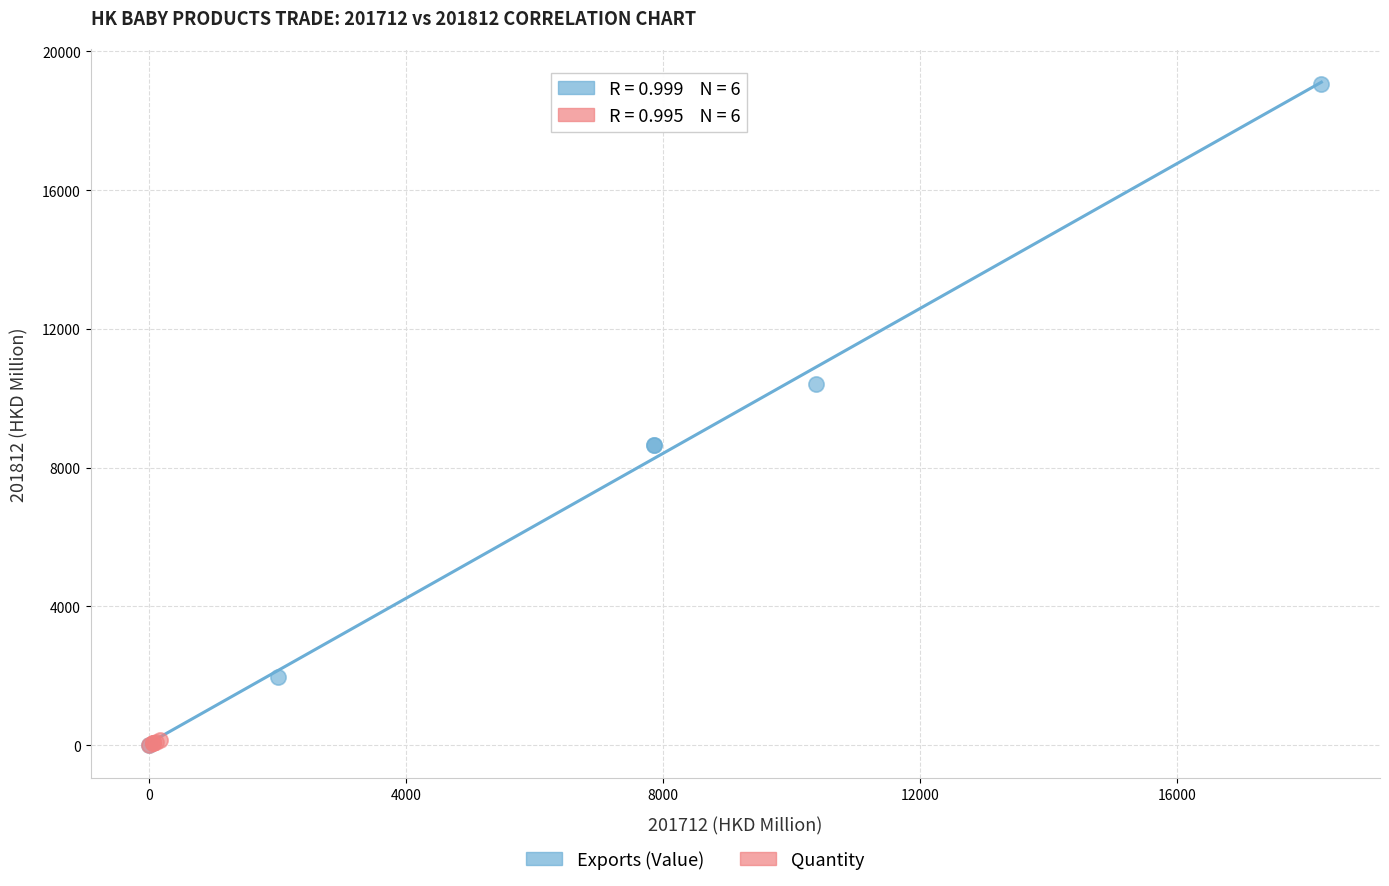

Which series has the widest spread of Y values?

Exports (Value)